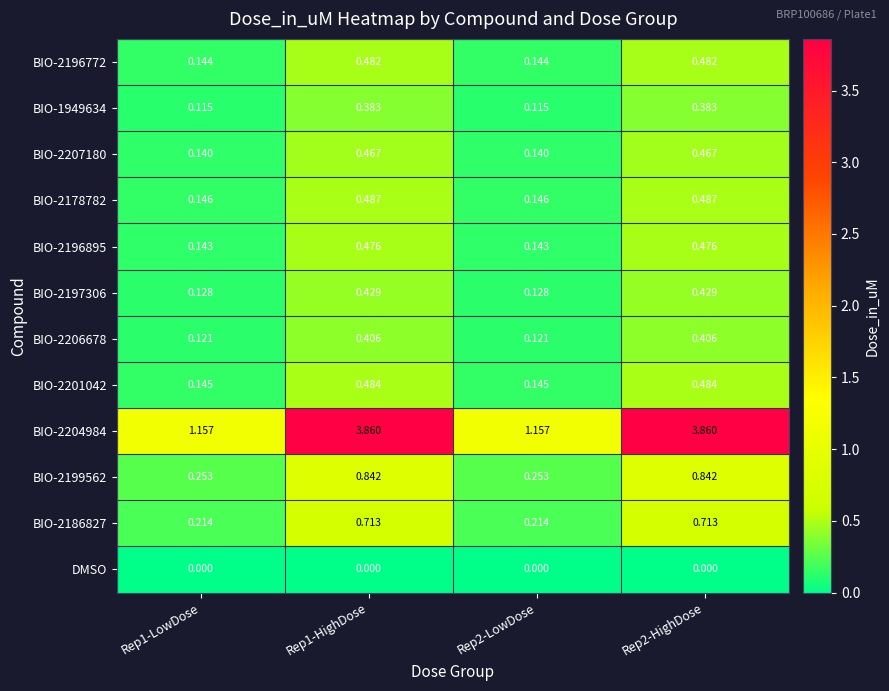

Is the value of BIO-2186827 at Rep2-LowDose greater than the value of BIO-2197306 at Rep1-HighDose?

No